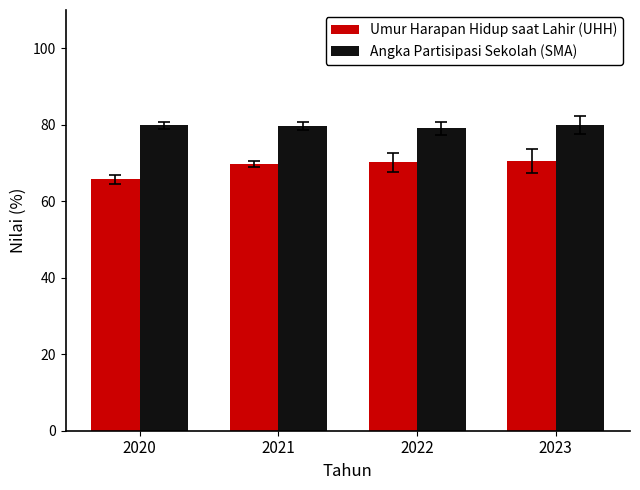

Is the value of Angka Partisipasi Sekolah (SMA) at 2020 greater than the value of Umur Harapan Hidup saat Lahir (UHH) at 2020?

Yes